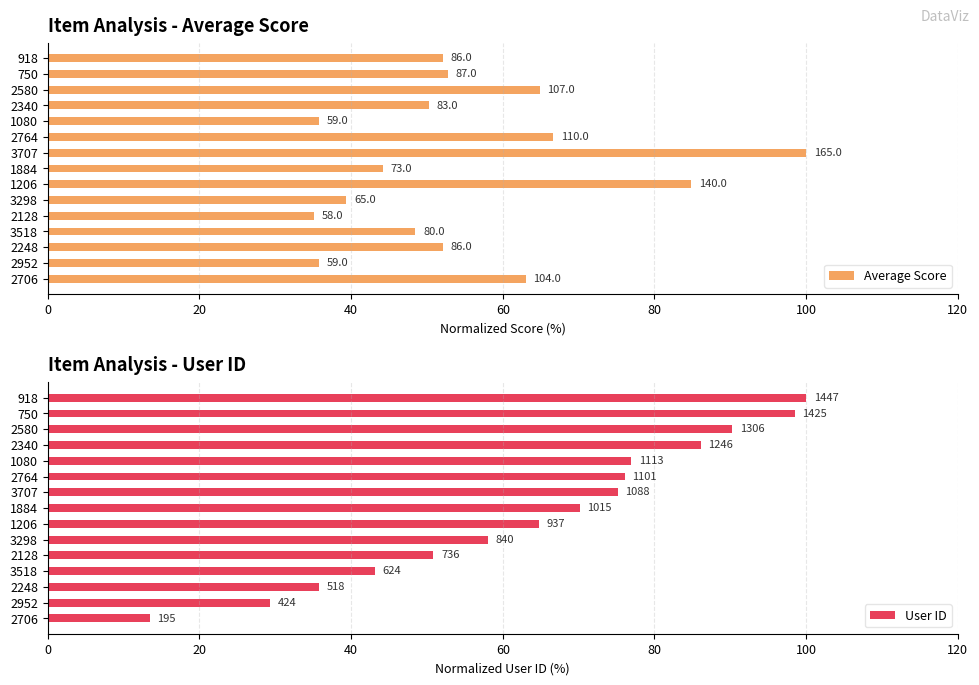

How many data points does each series have?

15